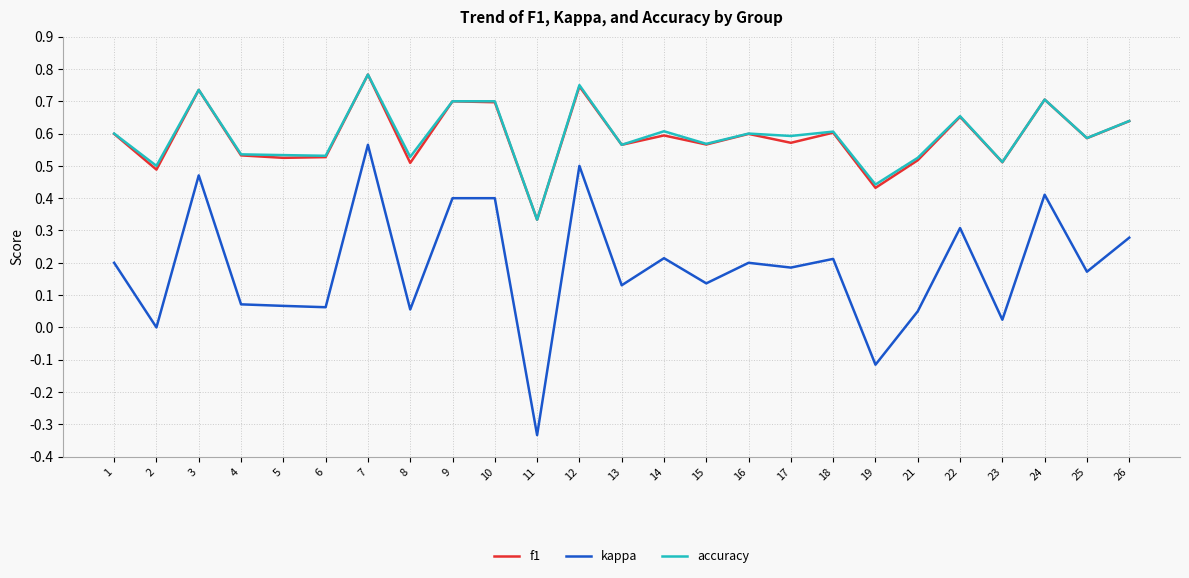

What is the total value across all series at 8?

1.1